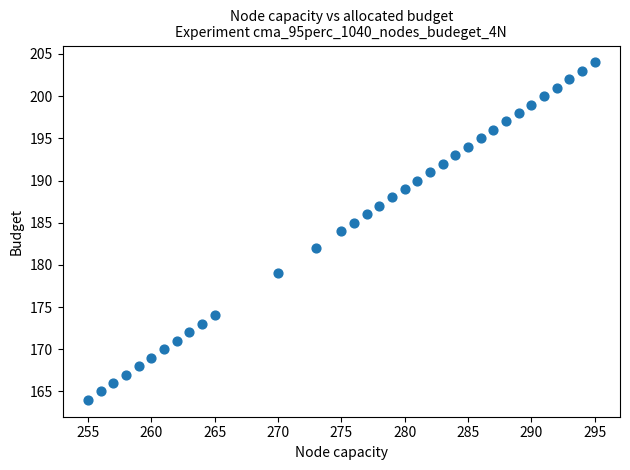

What is the range of X values (max minus min)?

40